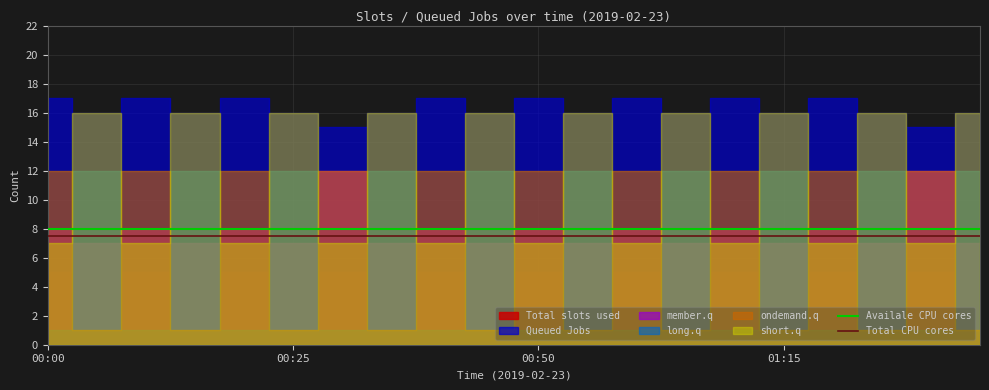

The Availale CPU cores series shows 4.7 at 00:00. True or false?

False